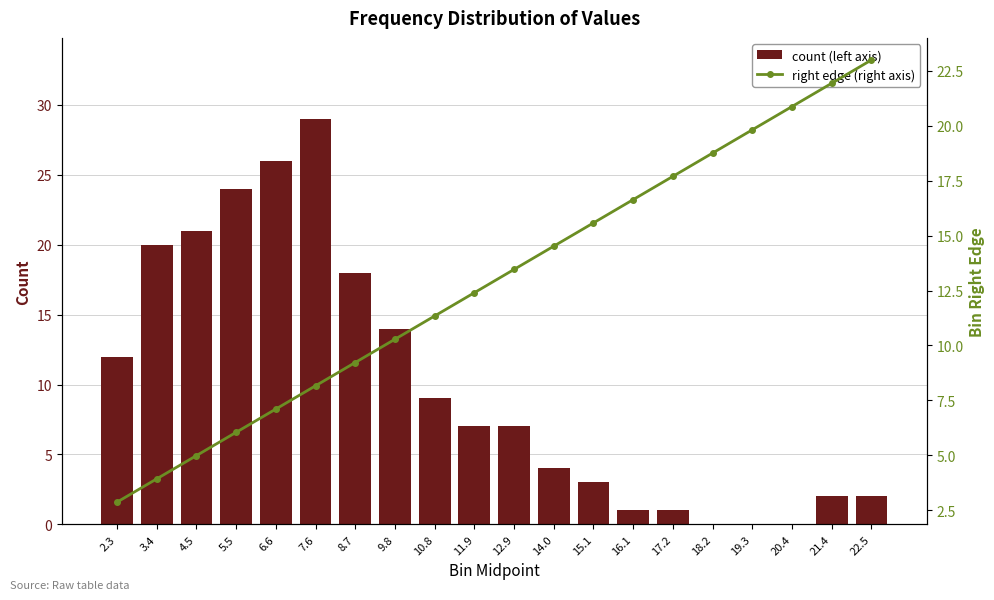

At which category is the sum across all series the highest?

7.6